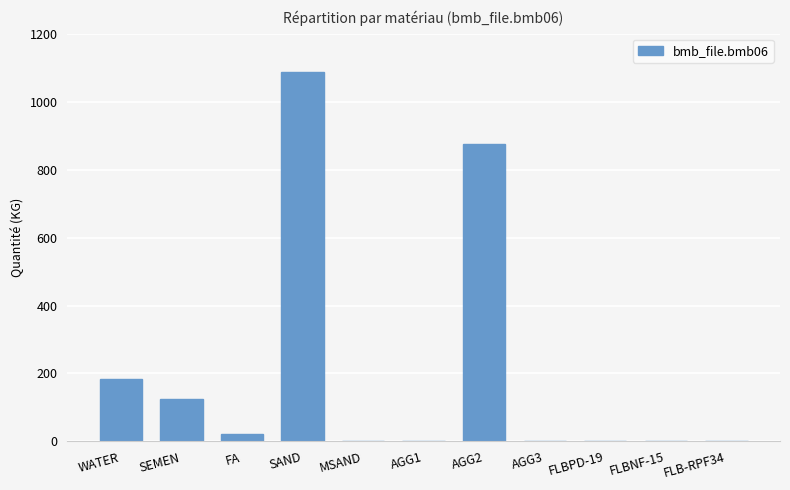

The chart shows a value of 0.0 at MSAND. True or false?

True